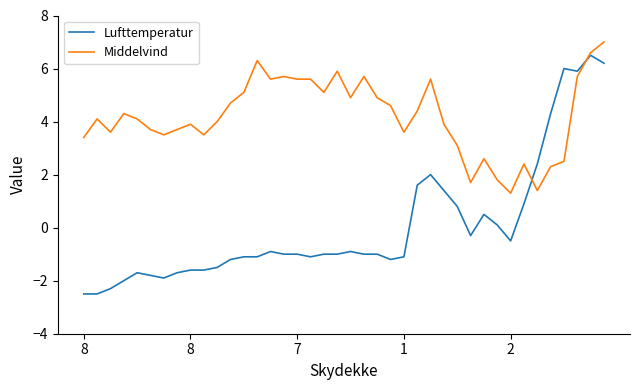

What is the greatest value displayed?

7.0